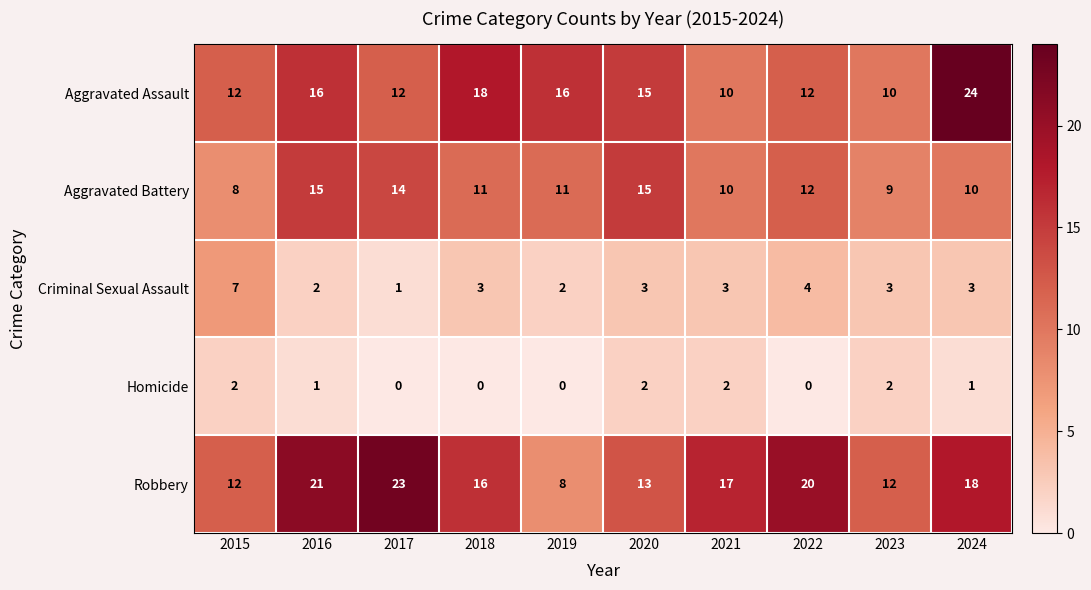

What is the sum of the Aggravated Assault values at 2016 and 2019?

32